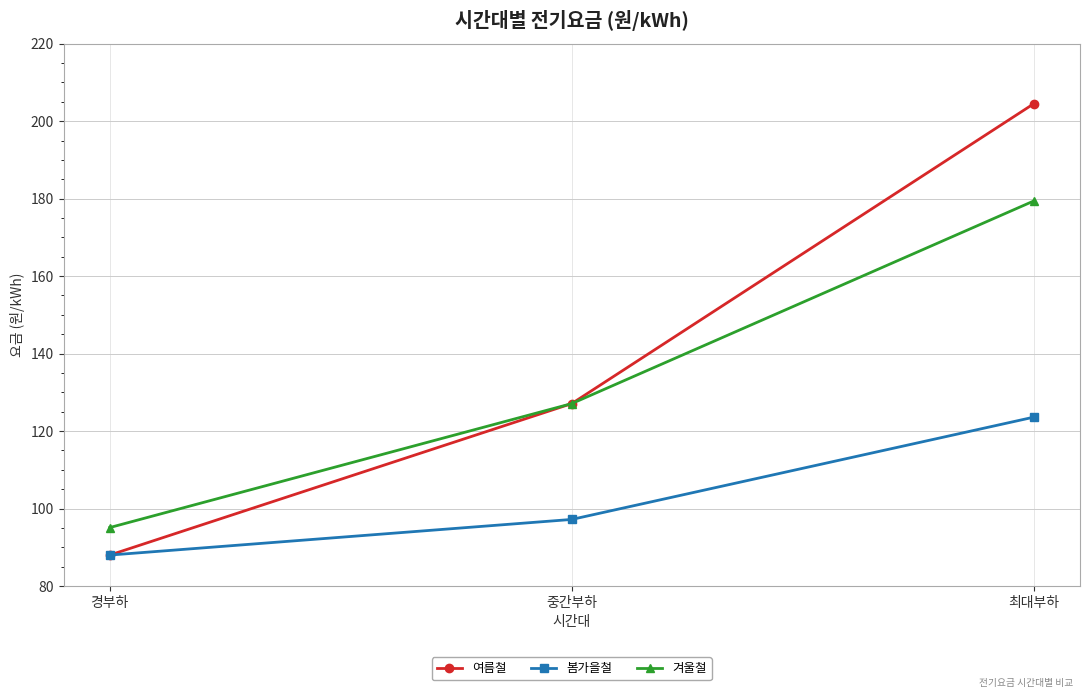

Read the 봄가을철 value at 경부하.

88.0